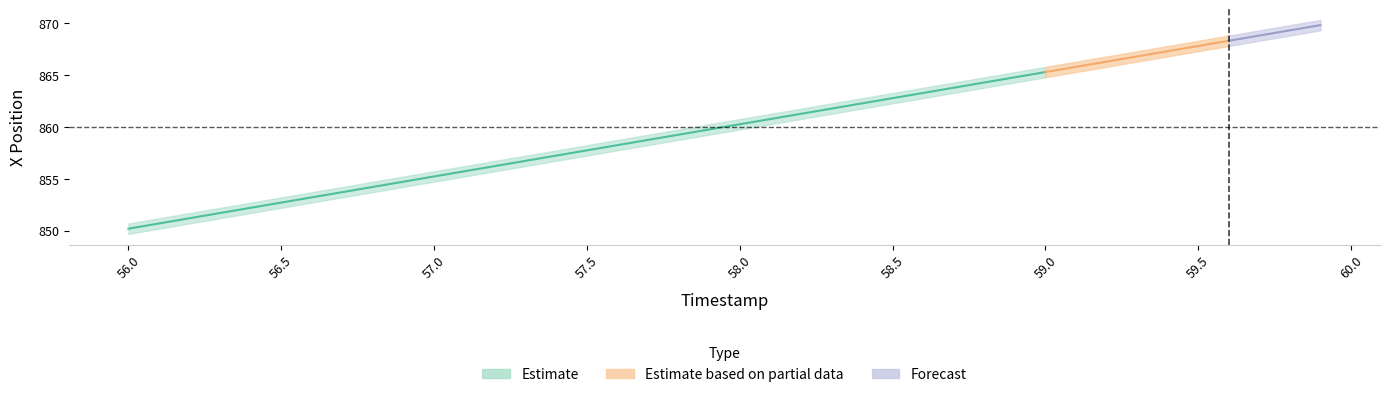

Which has a higher value, 35 or 10?

35